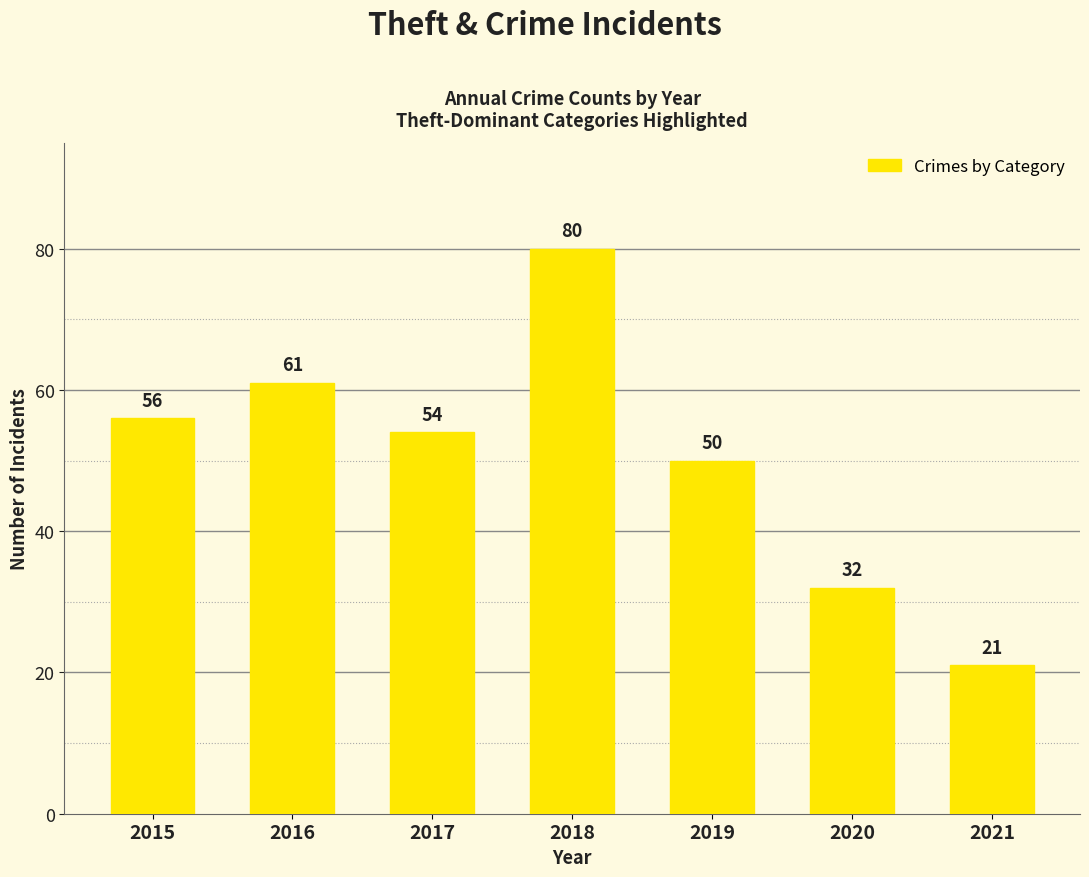

The chart shows a value of 66 at 2019. True or false?

False